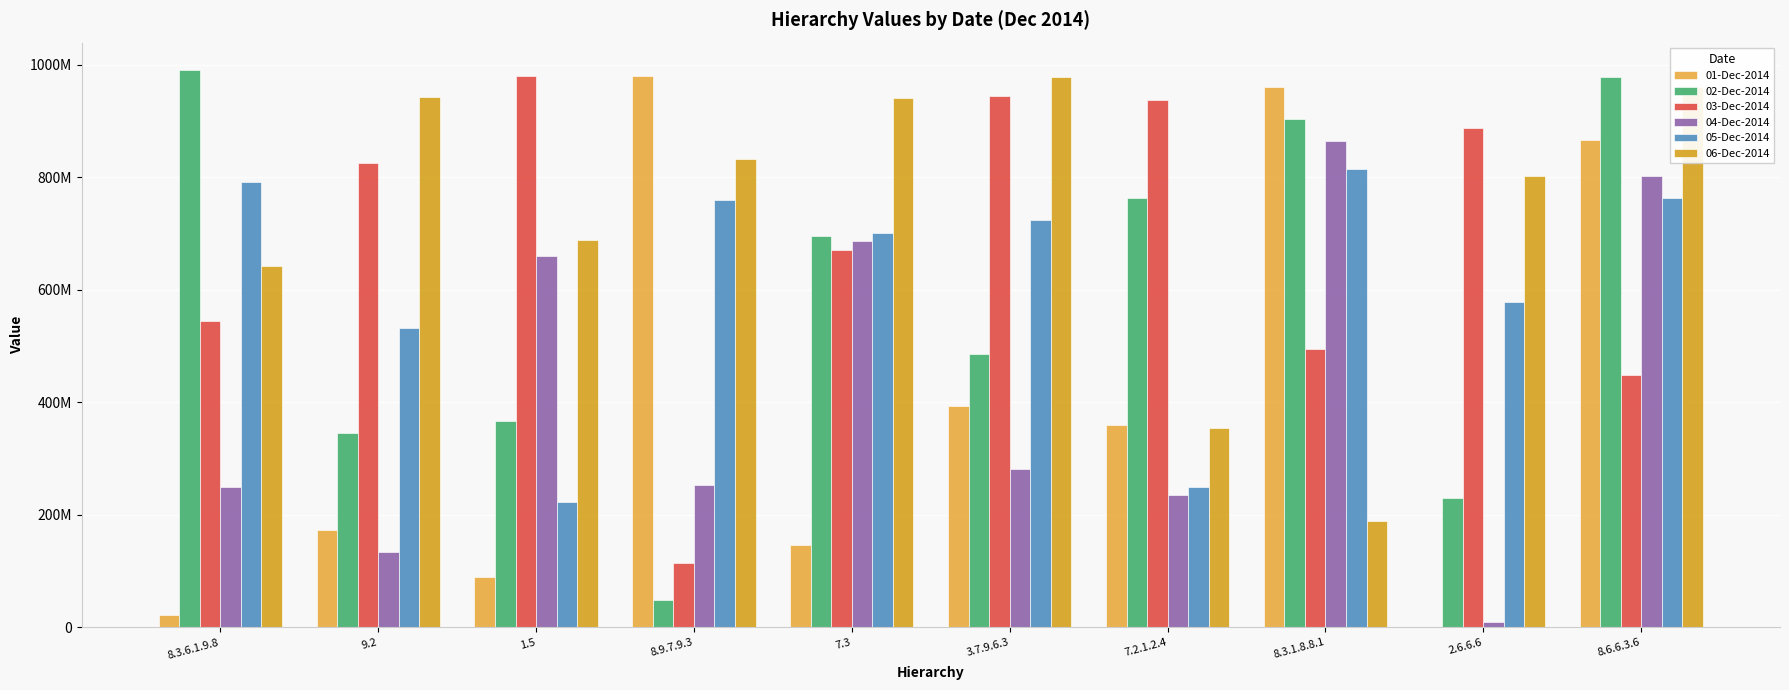

What is the label of the 5th bar from the right?

3.7.9.6.3